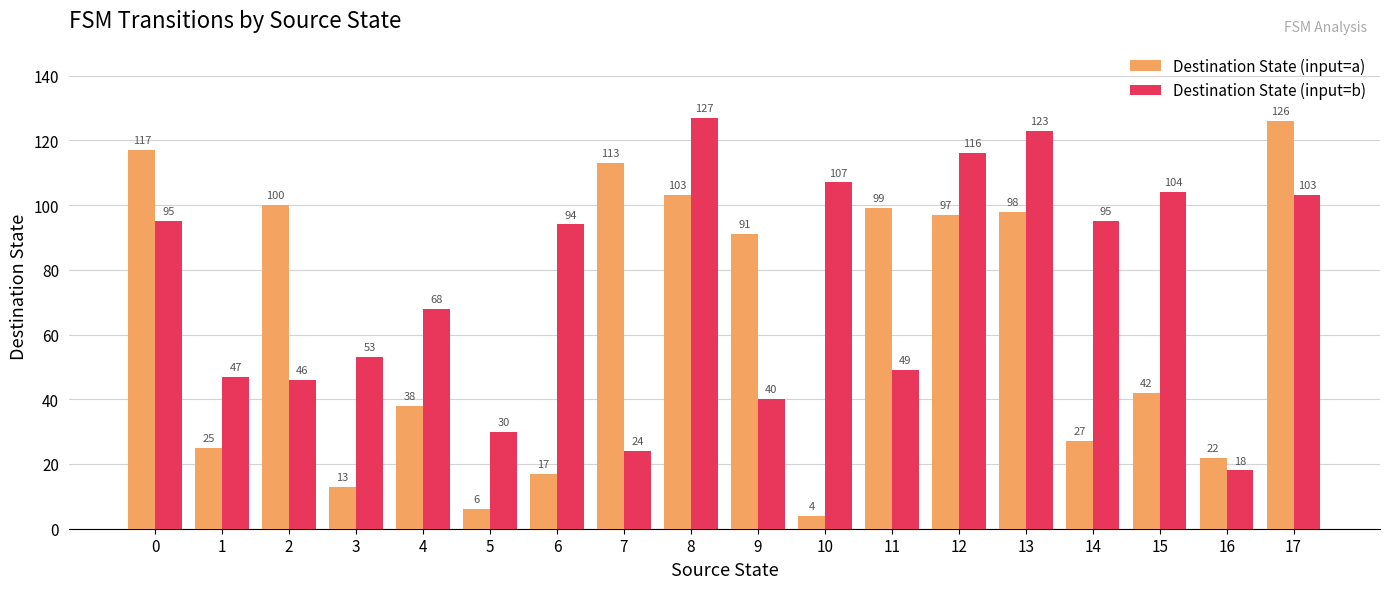

True or false: Destination State (input=a) has a value of 11 at 14.

False